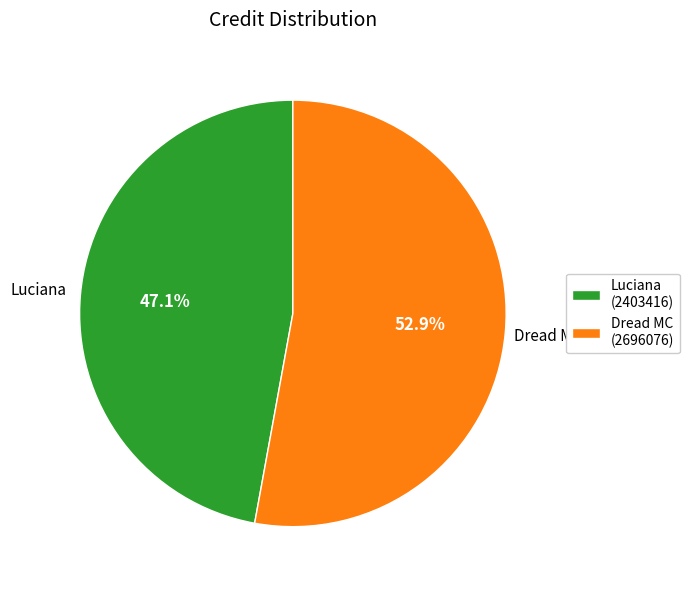

Is Luciana (2403416) the majority of the pie?

No